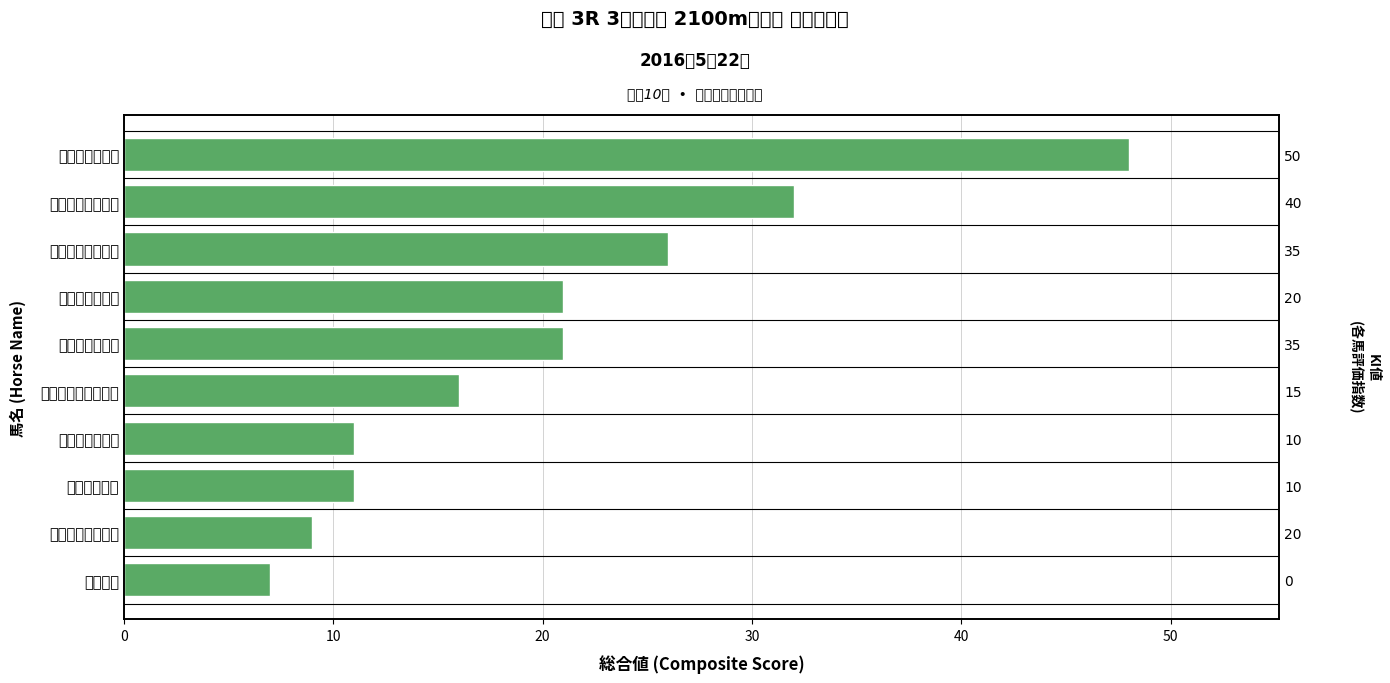

What is the average value?

20